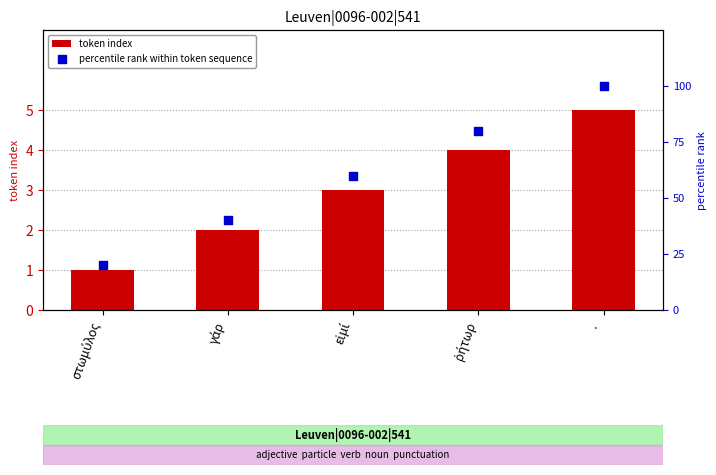

Which series has the widest spread of Y values?

percentile rank within token sequence